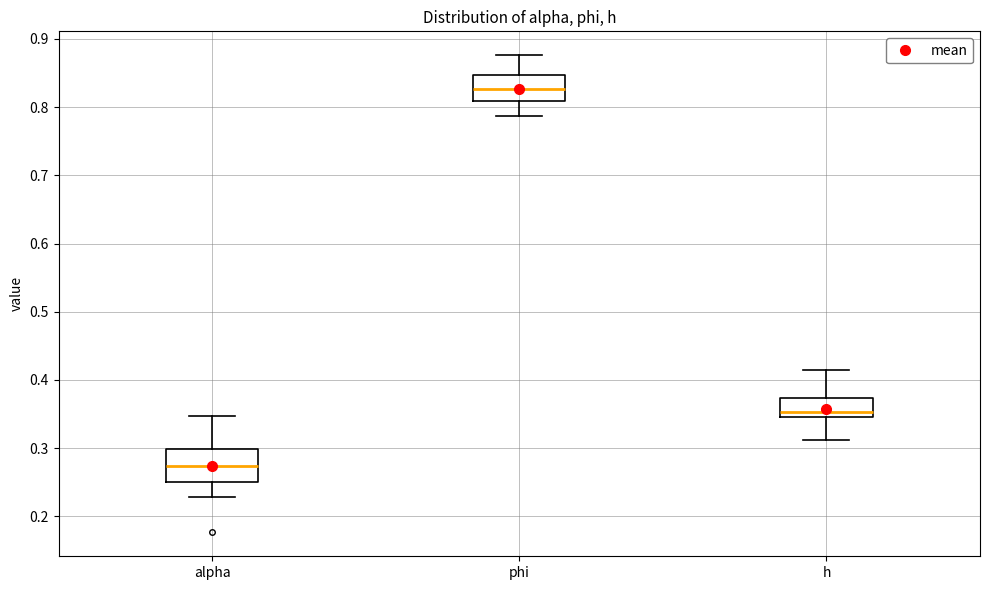

Reading left to right, read every box against the y-axis: the position of its median line, the range the box covers, and the ends of its whiskers. The values are not printed on the chart, so give them approximately, as read against the axis.

alpha: median 0.27, box 0.25 to 0.30, whiskers 0.23 to 0.35
phi: median 0.83, box 0.81 to 0.85, whiskers 0.79 to 0.88
h: median 0.35 (just above the box's lower edge), box 0.35 to 0.37, whiskers 0.31 to 0.41